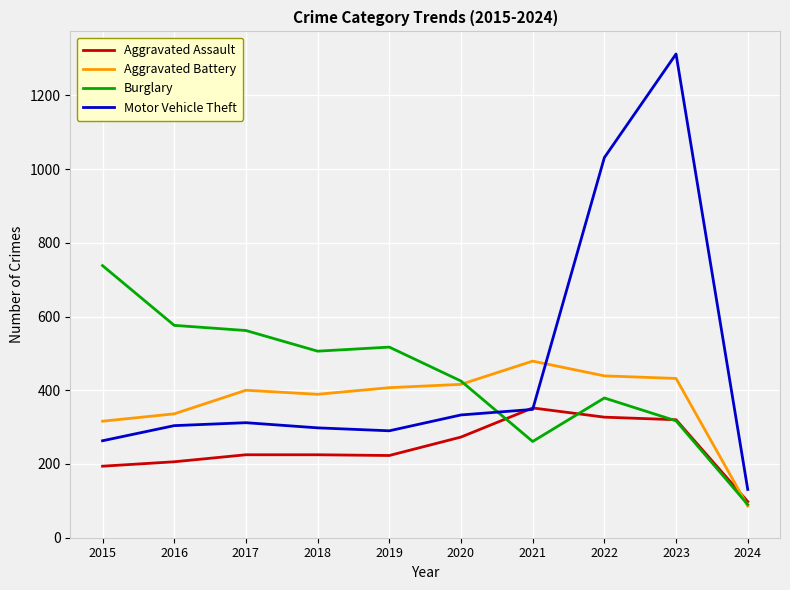

What is the total value across all series at 2022?

2176